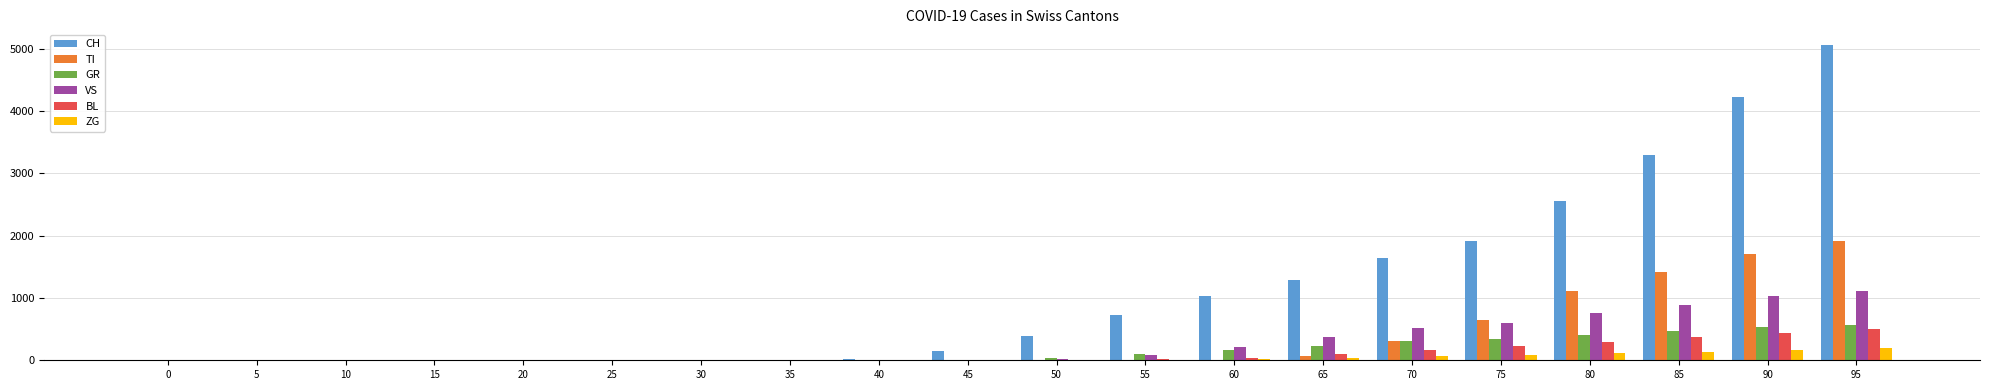

Which series has the largest total across all categories?

CH